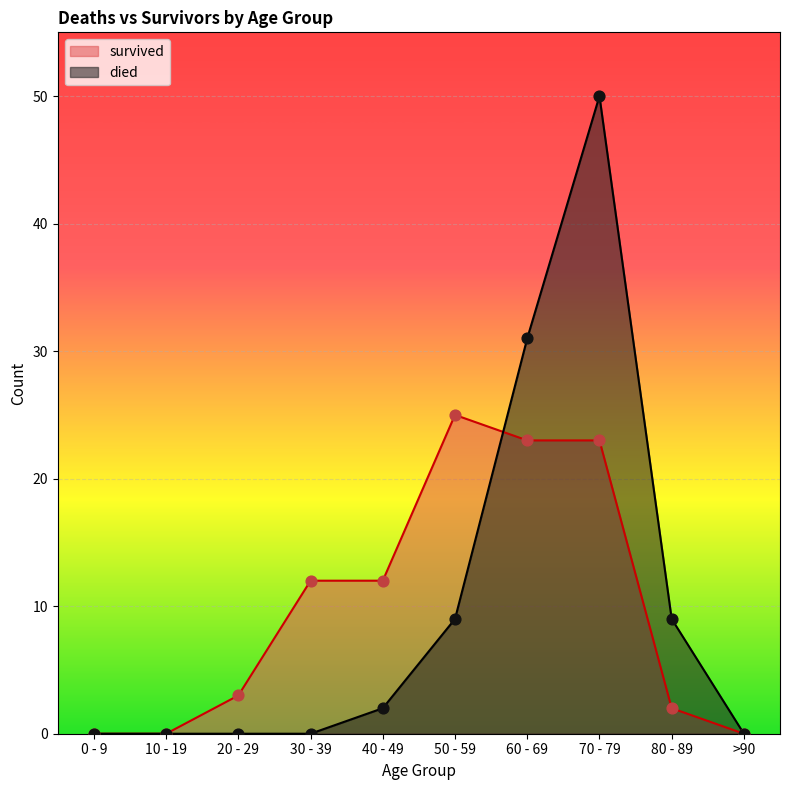

What are all the series names shown in the legend?

survived, died